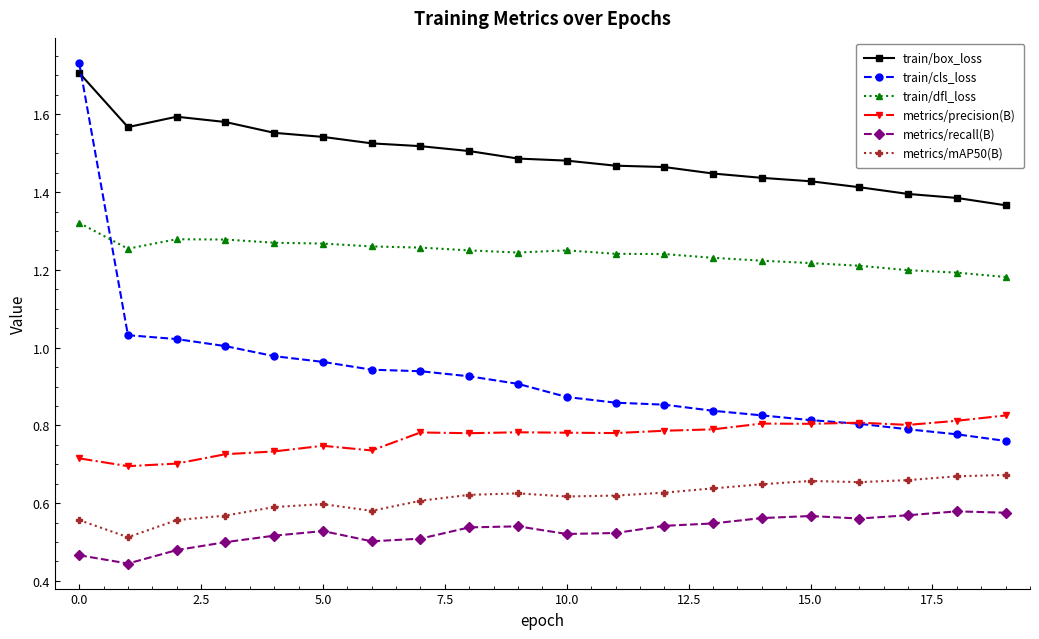

Which series has the widest spread of values?

train/cls_loss